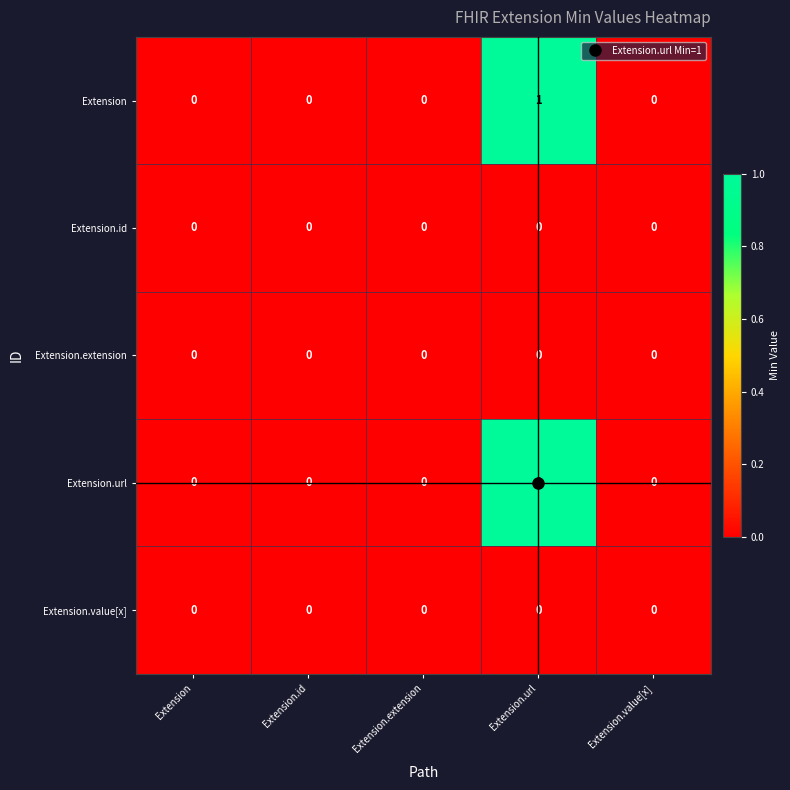

At which category is the sum across all series the highest?

Extension.url